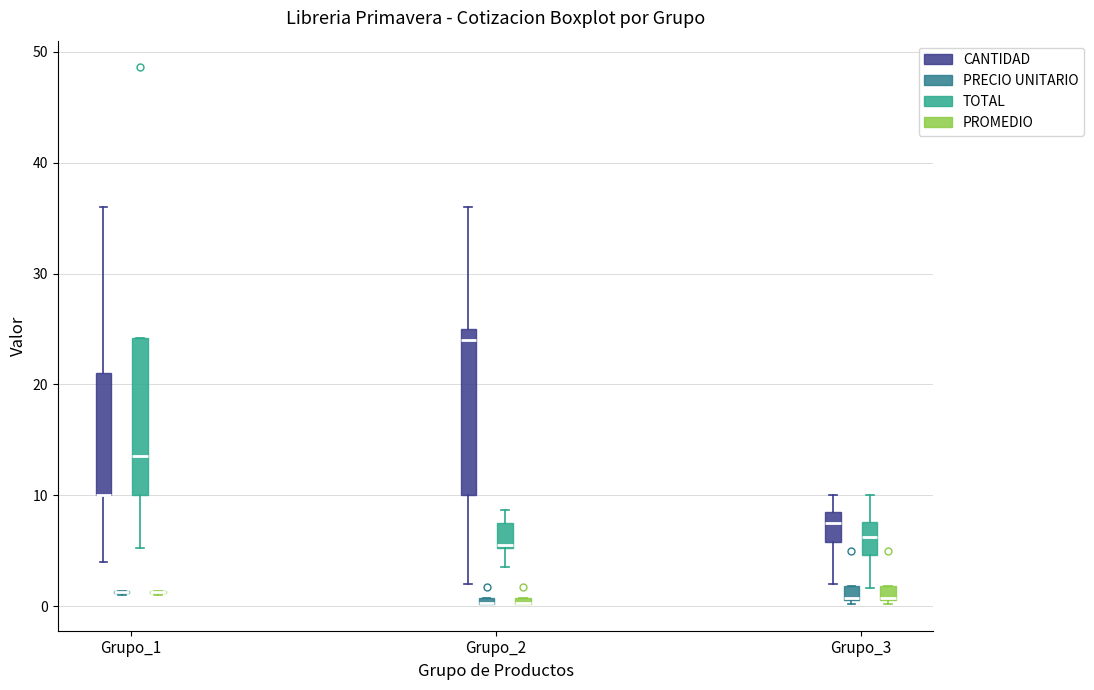

Where does the upper whisker of the box for Grupo_2 (CANTIDAD) end on the y-axis? The values are not printed on the chart, so give them approximately, as read against the axis.

36